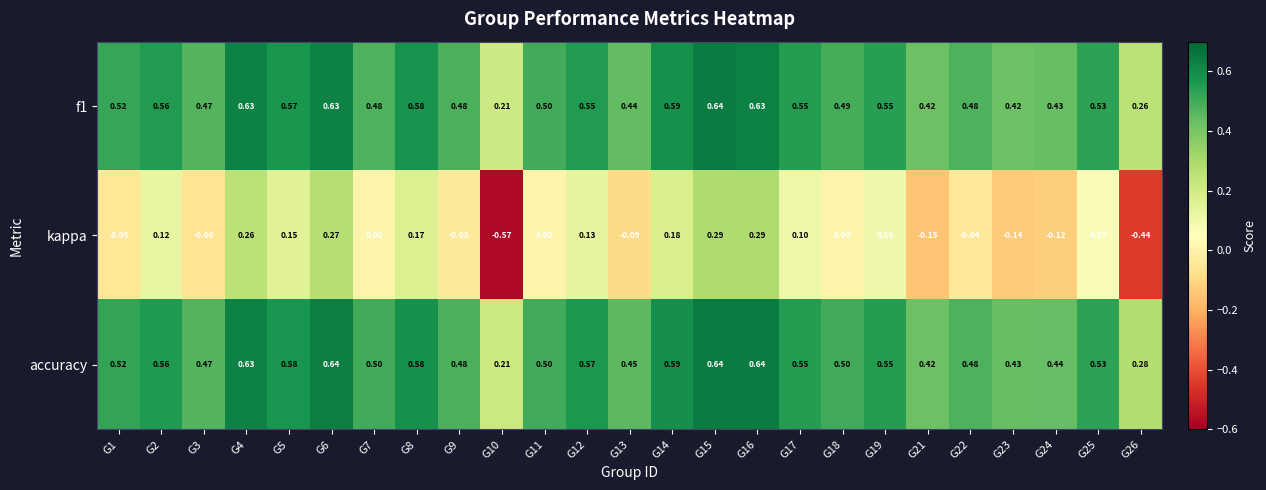

Which series has the largest total across all categories?

accuracy